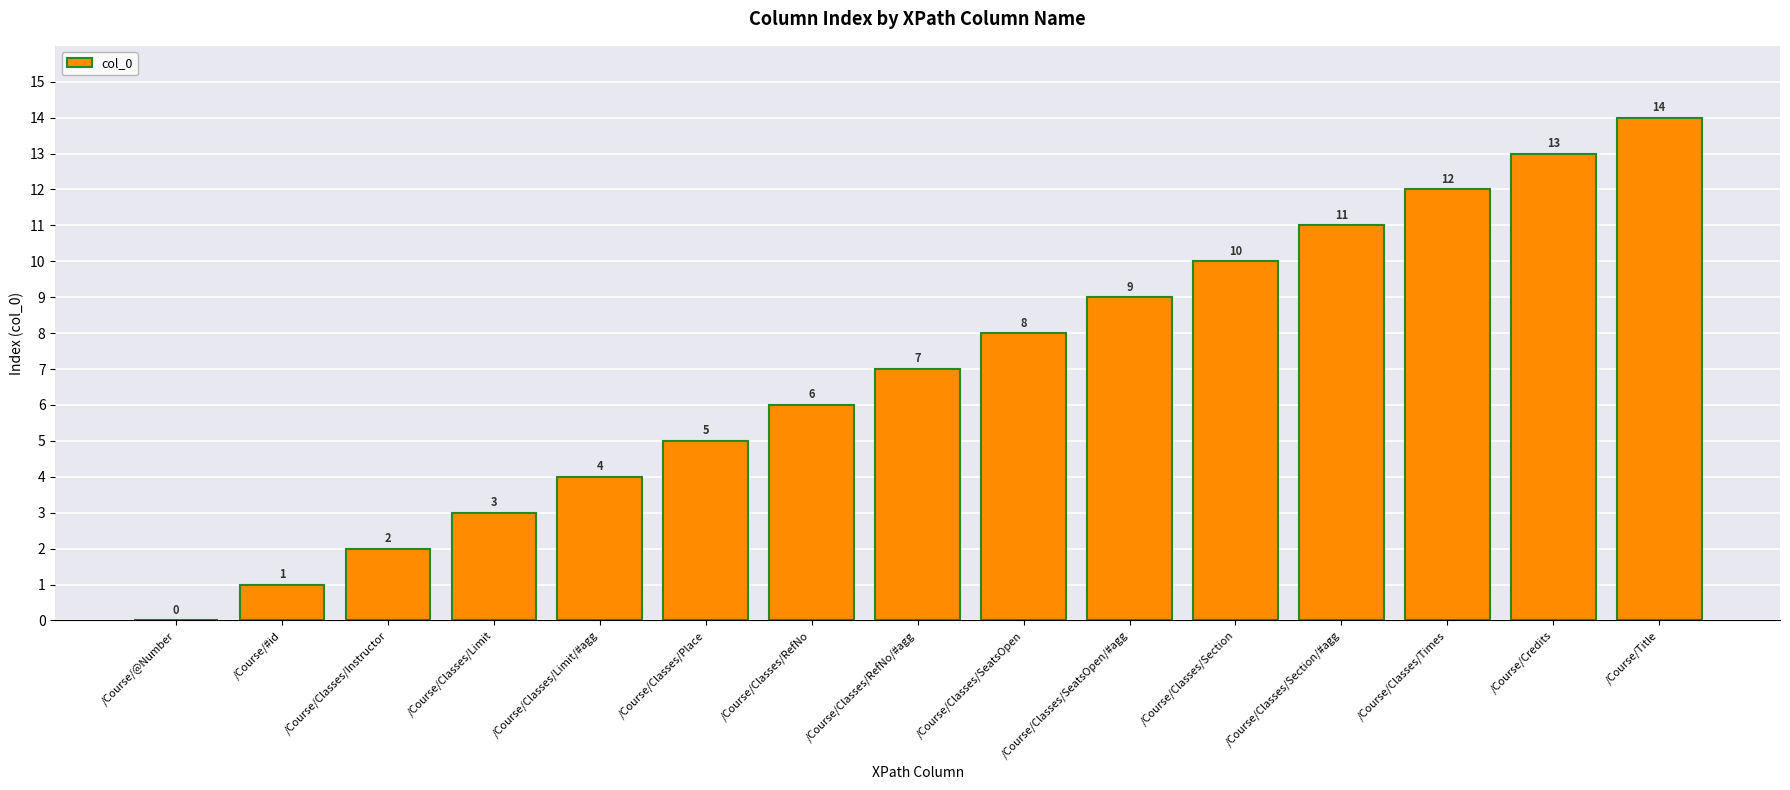

At which label is the value closest to 7?

/Course/Classes/RefNo/#agg